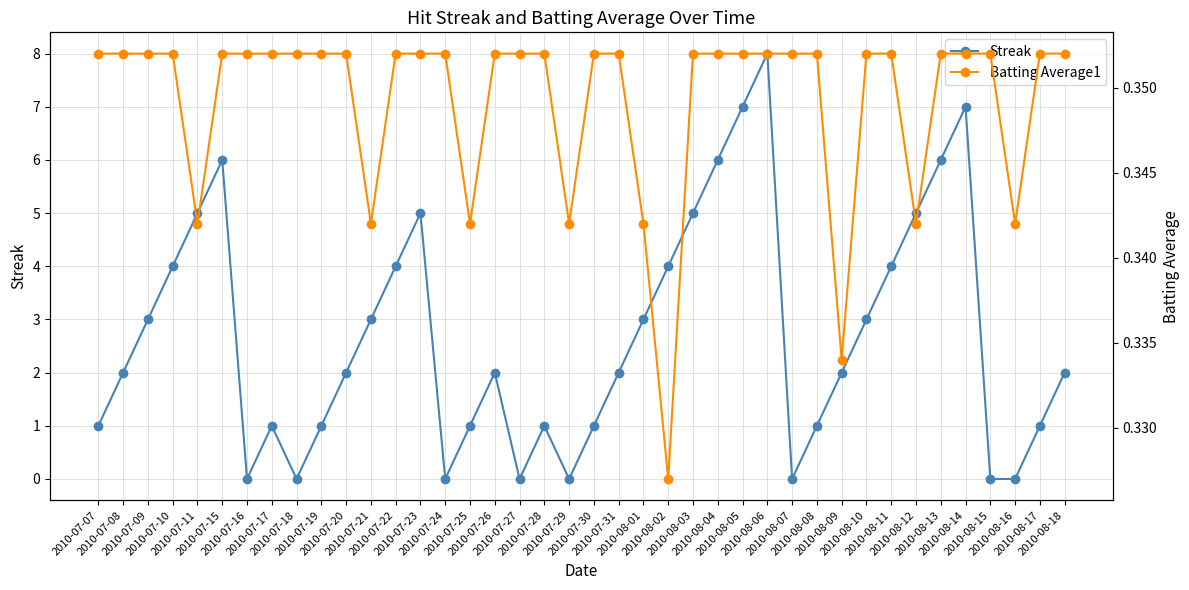

True or false: Batting Average1 has more than 0 interior local peaks.

False